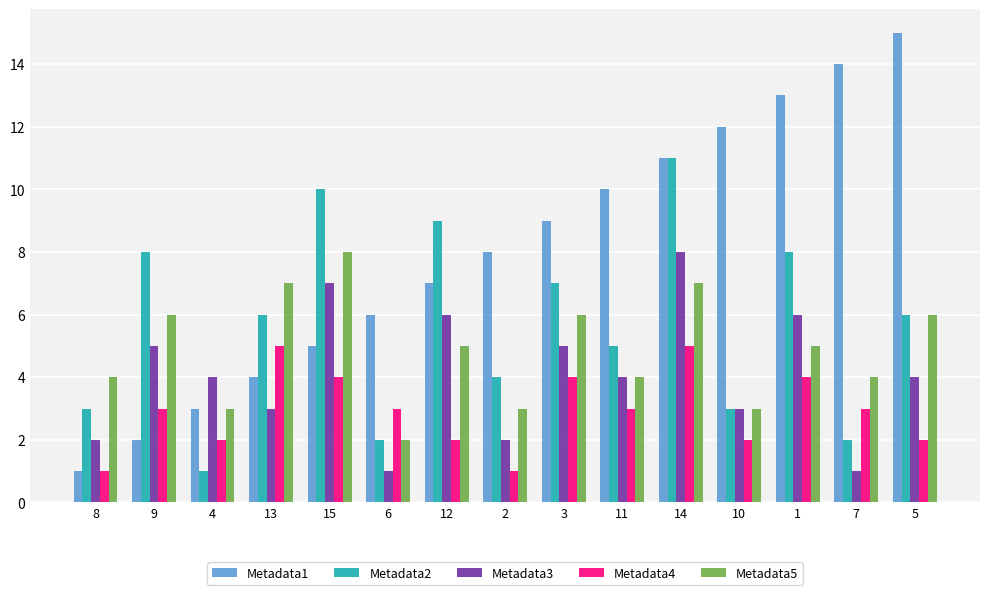

How many Metadata2 values are between 3 and 8?

9